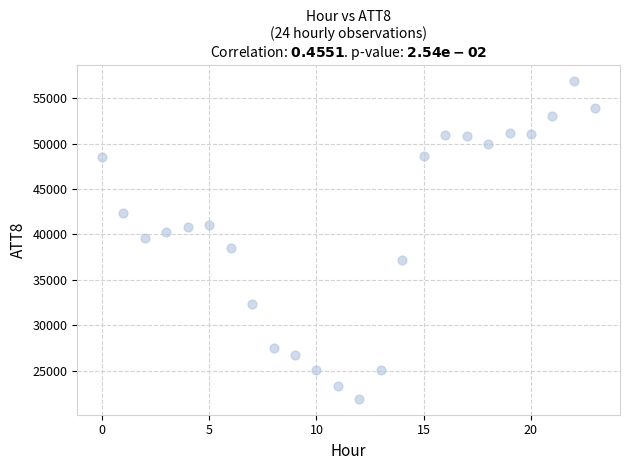

What is the range of Y values (max minus min)?

35000